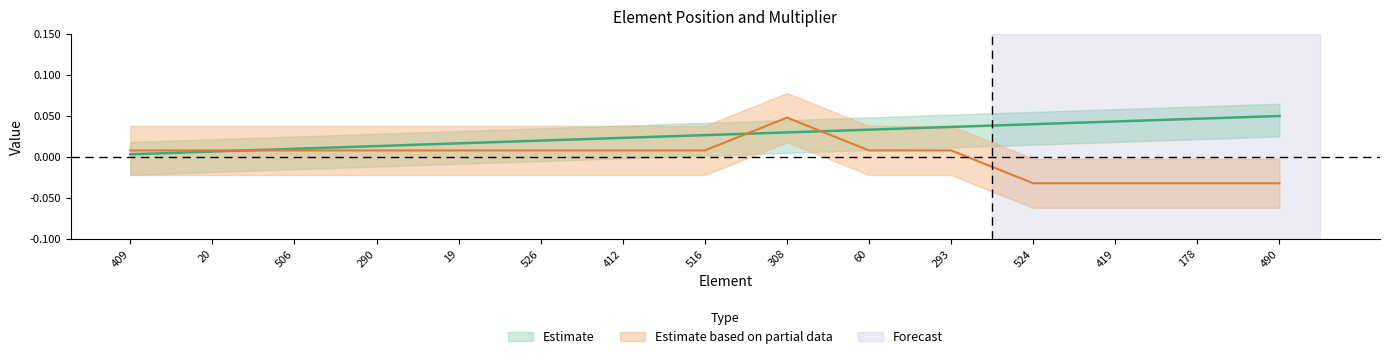

Does the chart display data point markers on the line(s)?

No